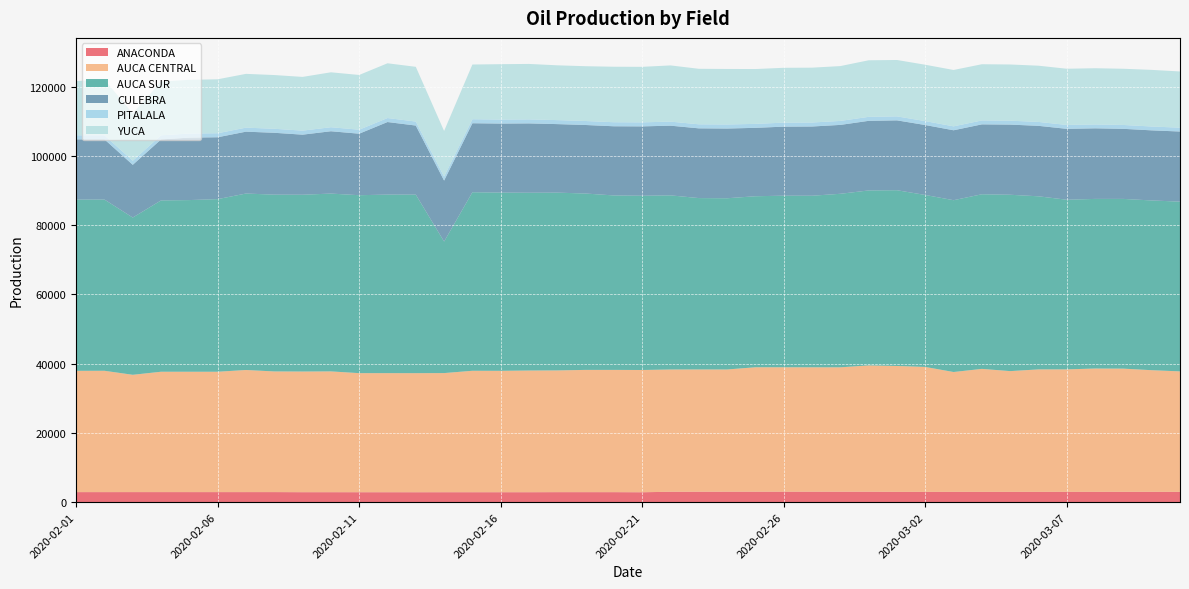

Reading right to left, extract all data points from this chart.

ANACONDA: 2950.1	2963.2	2963.7	2960.2	2959.7	2953.1	2956.8	2956.9	2954.9	2954.7	2956.6	2994.2	2993.0	2996.0	2996.5	2995.5	2995.3	2989.7	2980.6	2838.6	2867.2	2868.9	2867.5	2850.0	2849.4	2849.1	2849.7	2841.3	2848.8	2848.8	2856.3	2855.4	2882.0	2879.9	2879.8	2880.7	2882.9	2882.7	2878.1	2878.7
AUCA CENTRAL: 34802.0	35132.4	35577.7	35614.2	35374.1	35372.8	34873.1	35517.0	34615.3	36082.9	36355.8	36476.7	35933.0	35936.3	35945.2	35947.2	35305.5	35320.7	35314.3	35314.1	35314.0	35312.9	35161.4	35148.8	35064.6	35077.3	34410.8	34396.4	34395.2	34394.2	34890.9	34853.4	34853.5	35272.6	34769.5	34768.1	34767.4	33883.0	35047.3	35034.3
AUCA SUR: 49029.9	49029.2	49028.6	48996.2	48995.7	49995.9	50939.7	50439.2	49628.4	49670.8	50768.1	50544.4	50123.1	49555.6	49562.3	49399.0	49459.9	49500.9	50298.3	50328.9	50387.8	50942.5	51353.5	51354.1	51485.6	51572.4	37996.5	51572.8	51574.4	51393.9	51363.6	51064.2	51064.3	50971.1	49856.7	49585.0	49486.2	45420.9	49460.1	49460.9
CULEBRA: 20251.6	20247.5	20242.0	20388.6	20478.5	20355.9	20264.5	20188.0	20196.8	20202.0	20177.1	20106.8	19898.7	19994.8	19939.8	19758.0	20137.9	20140.0	20131.5	20036.8	19981.4	19794.7	19794.4	20026.4	19930.1	19930.5	17606.1	19947.2	20958.1	17770.4	18002.0	17355.4	17870.1	17870.1	17871.1	18045.1	17614.2	15229.6	17388.0	17394.8
PITALALA: 1111.5	1116.2	1120.2	1120.8	1127.6	1132.4	1132.4	1138.8	1137.9	1135.0	1154.1	1153.8	1154.0	1158.0	1158.0	1144.8	1171.8	1171.4	1175.2	1168.7	1170.6	1157.3	1157.8	1159.6	1159.4	1163.7	1159.9	1160.6	1155.9	1158.1	1166.1	1164.3	1162.2	1165.8	1165.4	1172.5	1192.6	1170.8	1173.3	1172.4
YUCA: 16238.0	16349.0	16229.8	16235.2	16233.8	16234.4	16230.5	16228.7	16276.6	16275.5	16283.5	16335.2	15833.9	15837.1	15837.2	15836.8	16031.8	16028.2	16228.0	16030.7	16027.1	15820.1	15820.3	16017.0	15996.2	15796.2	13169.4	15805.5	15810.6	15805.4	15858.8	15516.9	15514.1	15529.2	15577.8	15515.4	15514.2	13663.0	16061.7	15665.4